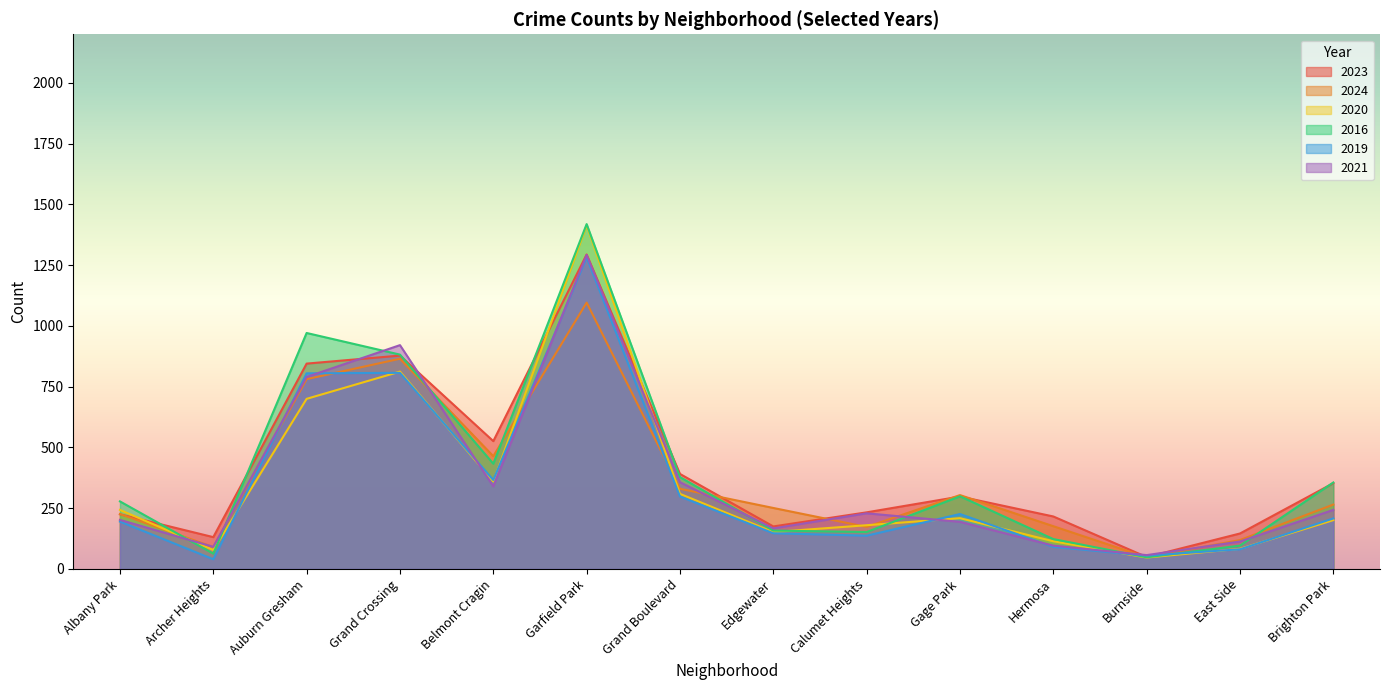

What is the value of the 2024 point at the 2nd from the left?

90